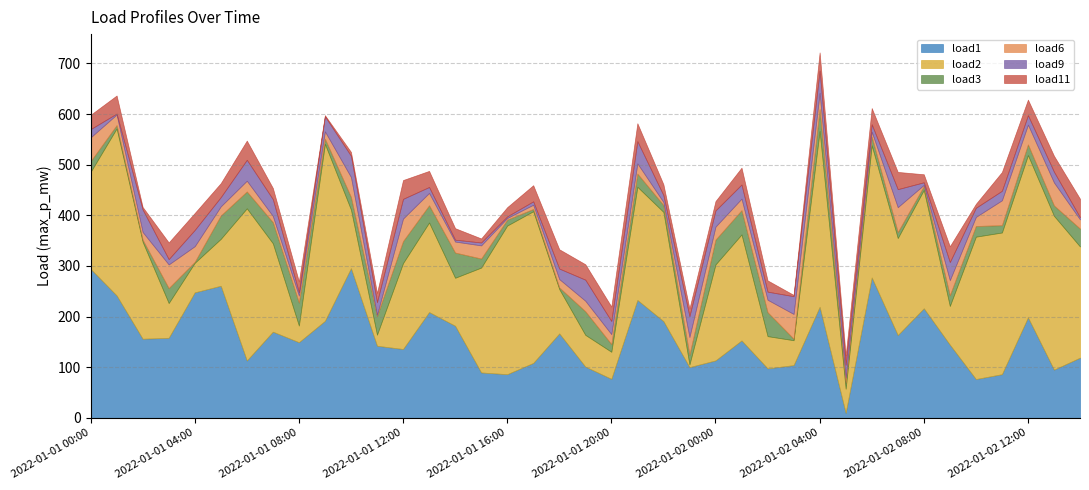

Where do load11 and load6 first cross each other?

2022-01-01 00:00 and 2022-01-01 01:00